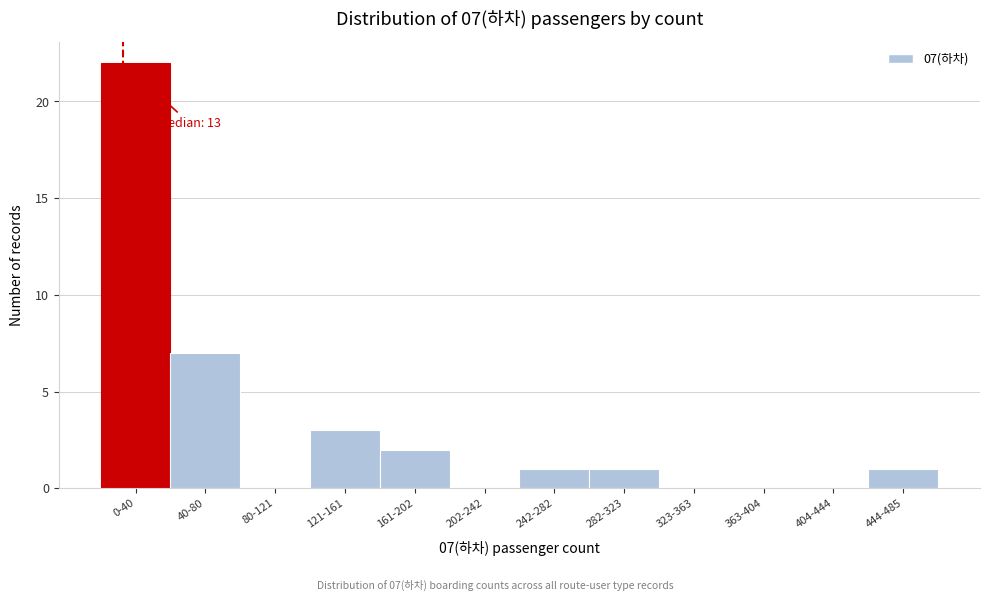

Reading right to left, extract all data points from this chart.

444-485=1	404-444=0	363-404=0	323-363=0	282-323=1	242-282=1	202-242=0	161-202=2	121-161=3	80-121=0	40-80=7	0-40=22